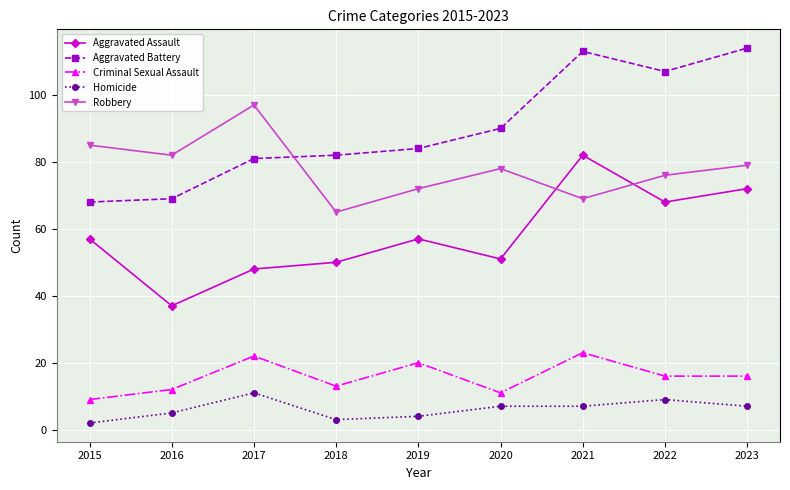

The Aggravated Battery series shows 113 at 2021. True or false?

True